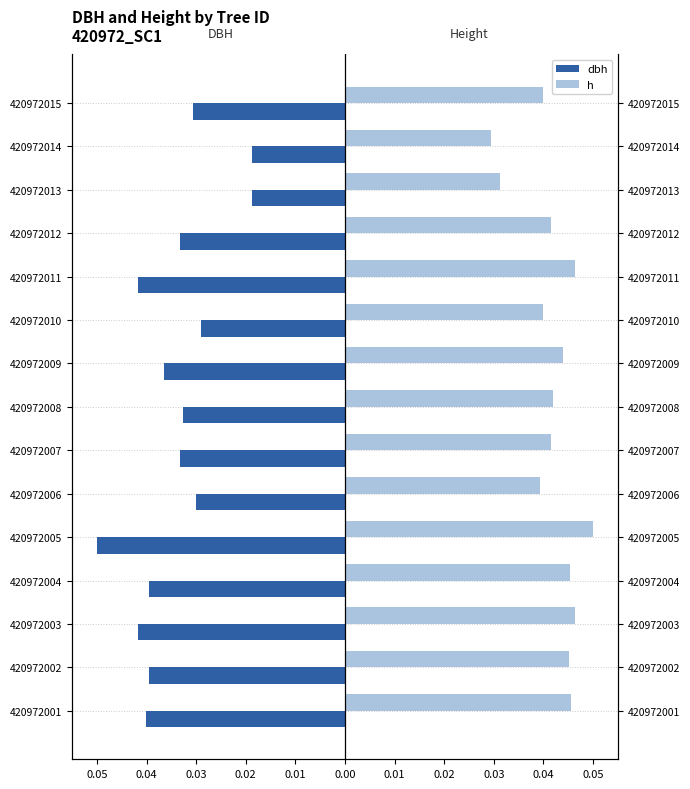

How many h values are between 0 and 1?

15